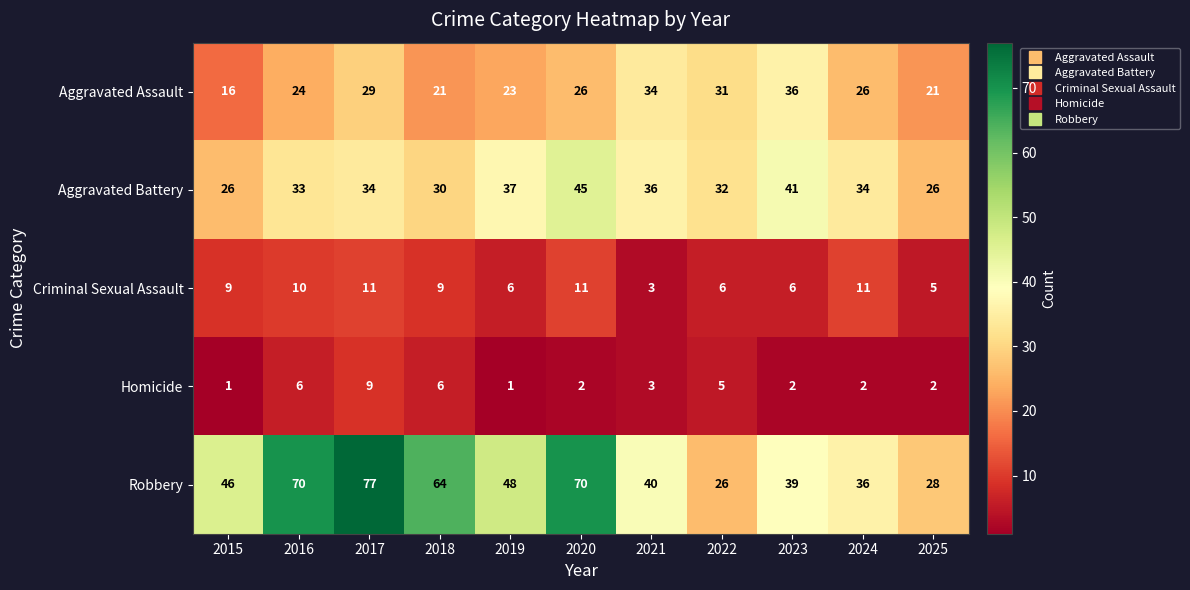

What is the approximate value of Aggravated Battery at 2017, to the nearest 5?

35